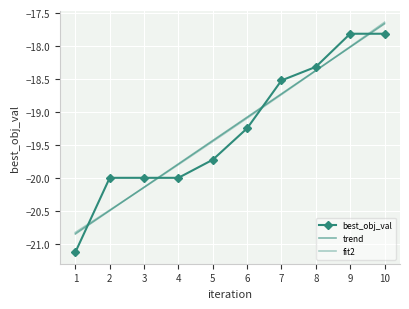

What is the difference between the maximum and minimum values in the trend series?

3.2